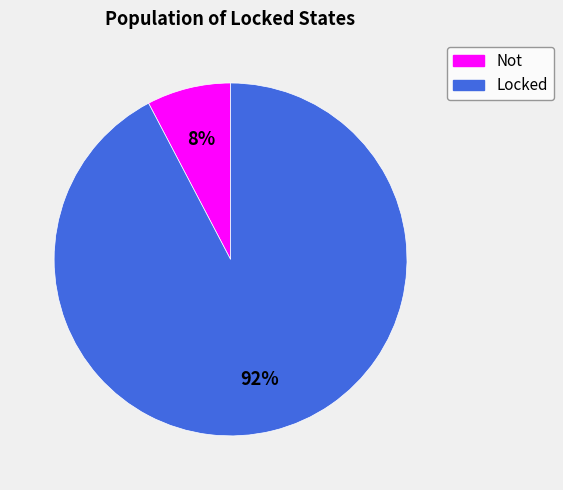

Which category has the smallest portion of the pie?

Not